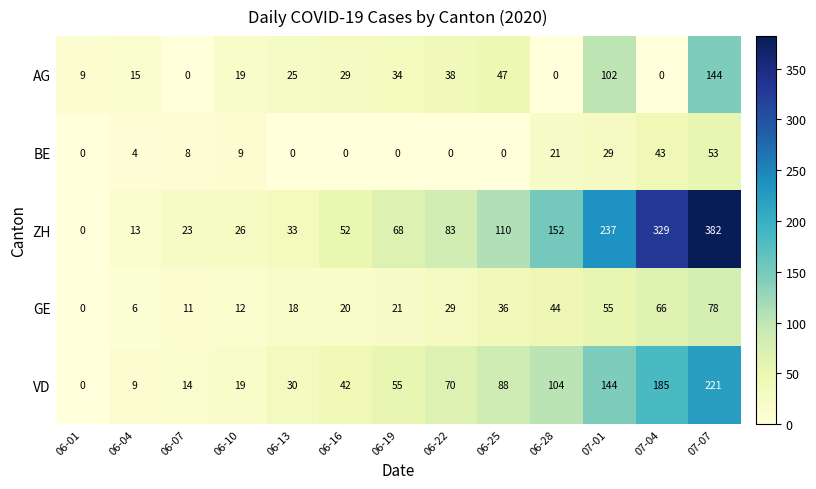

At which category is the sum across all series the highest?

07-07